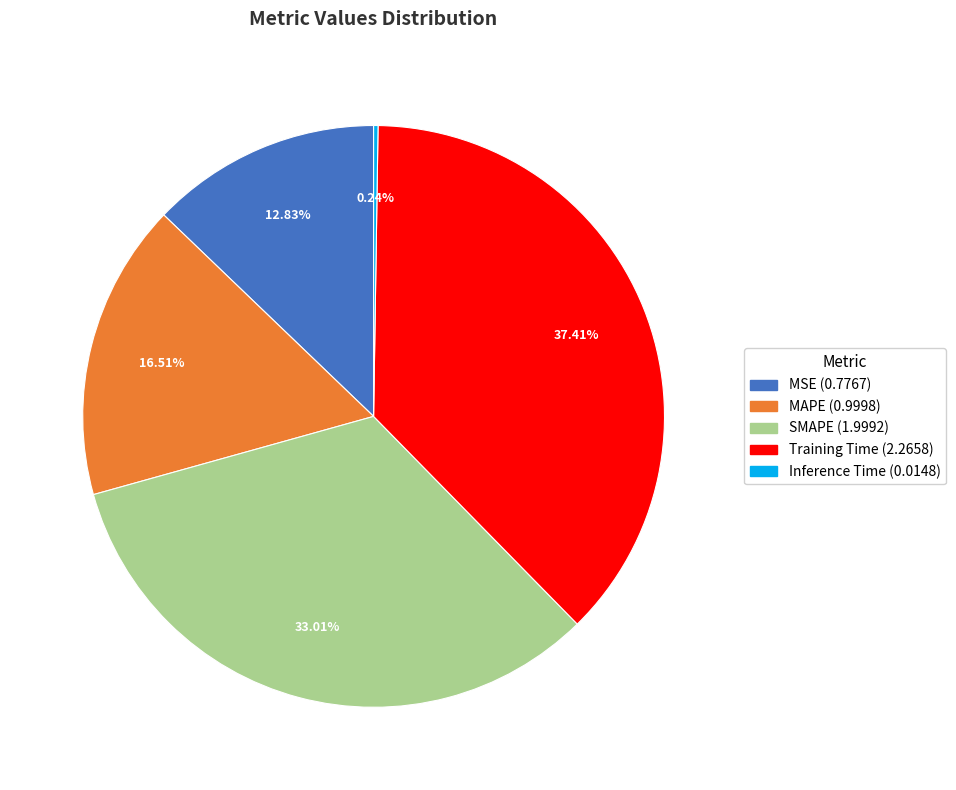

Is the sum of SMAPE and Training Time greater than half?

Yes